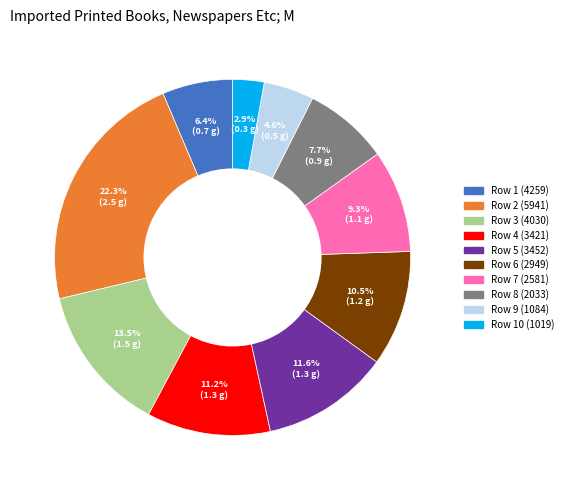

To the nearest percent, what is the difference between the largest and smallest slice percentages?

19%